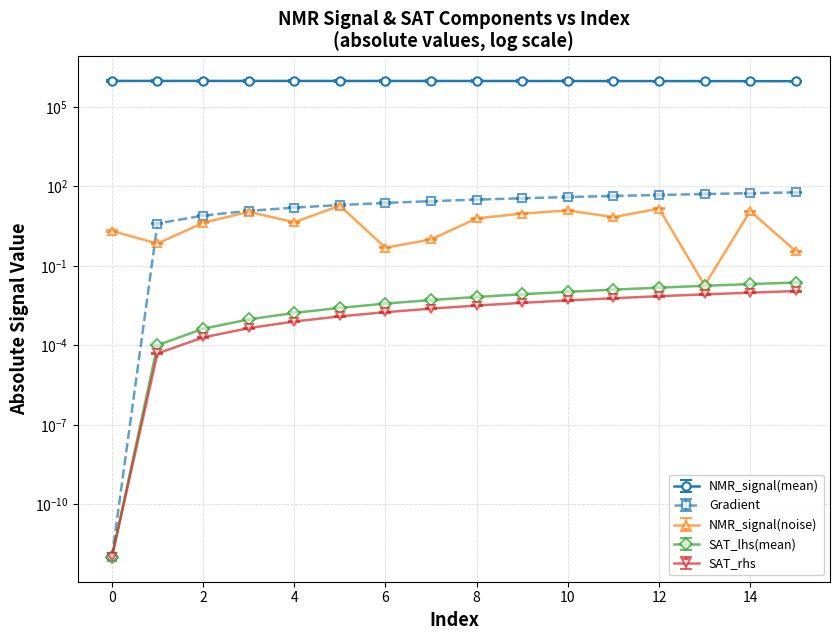

Which series has the largest range (max minus min)?

NMR_signal(mean)